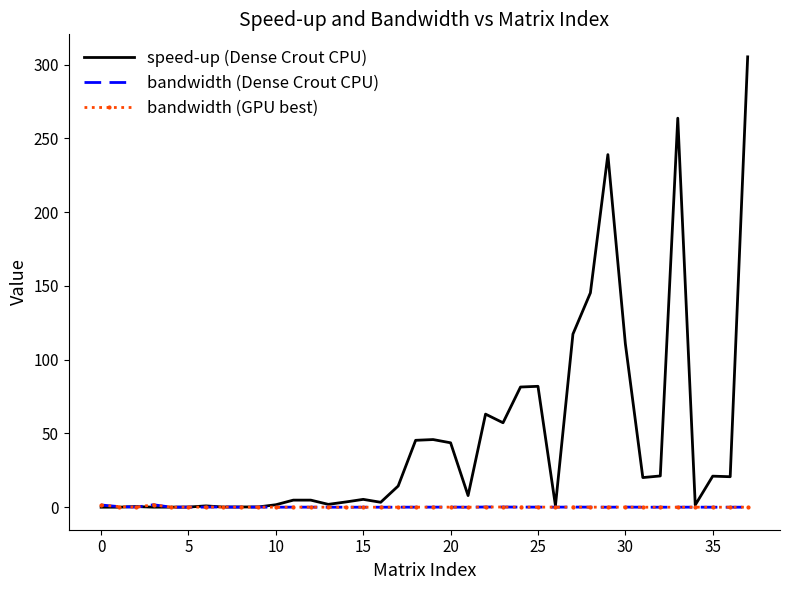

At which label is bandwidth (GPU best) closest to 0?

36